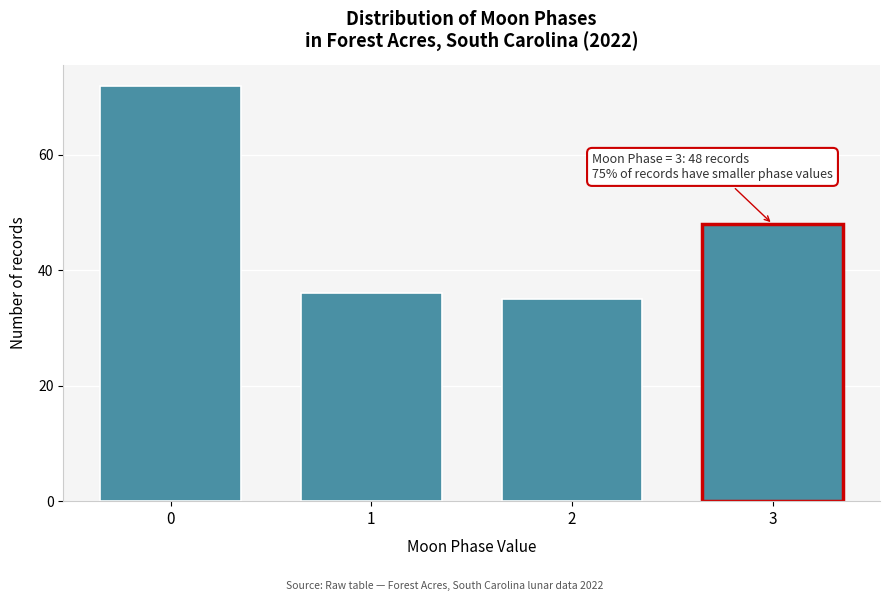

Reading right to left, extract all data points from this chart.

3=48	2=35	1=36	0=72